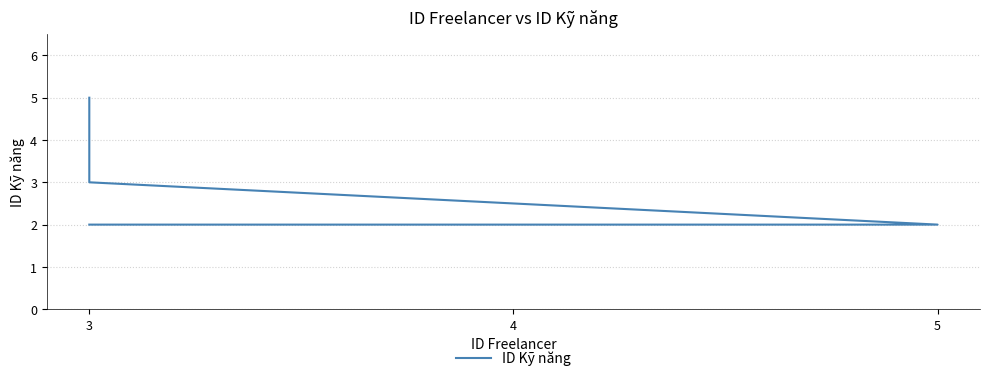

Which has a higher value, 5 or 3?

5